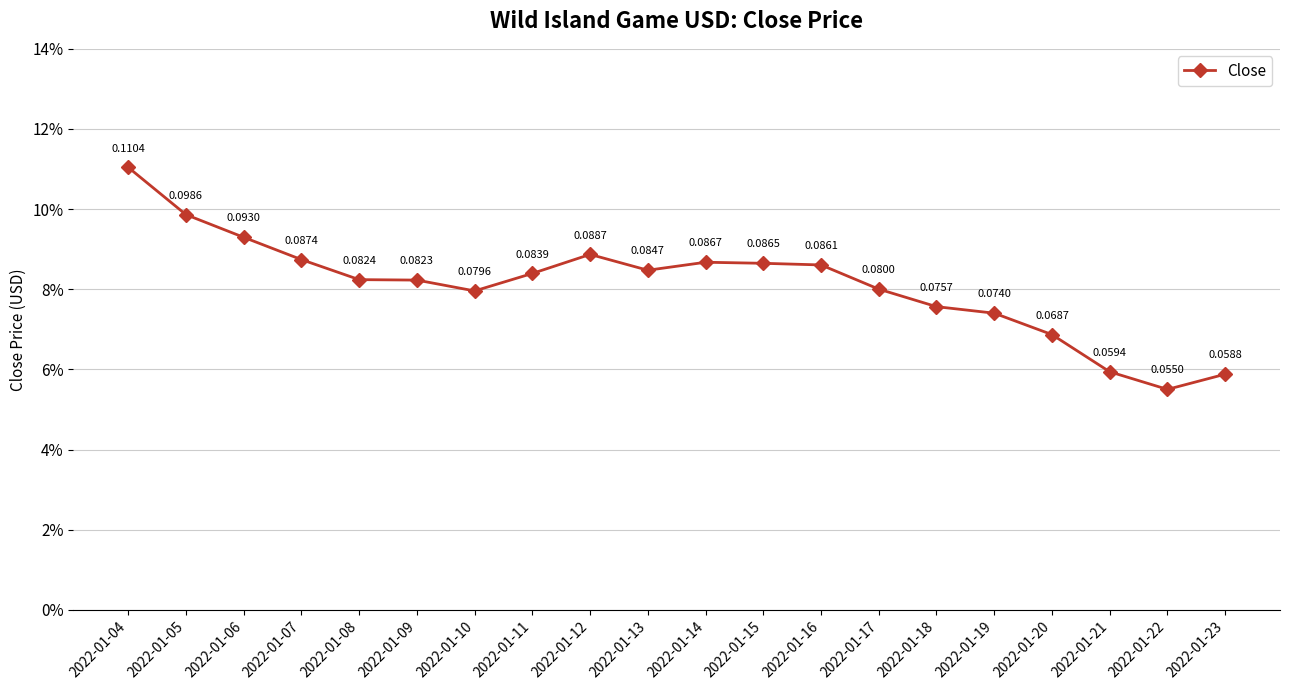

The value at 2022-01-20 is 0.0. True or false?

False